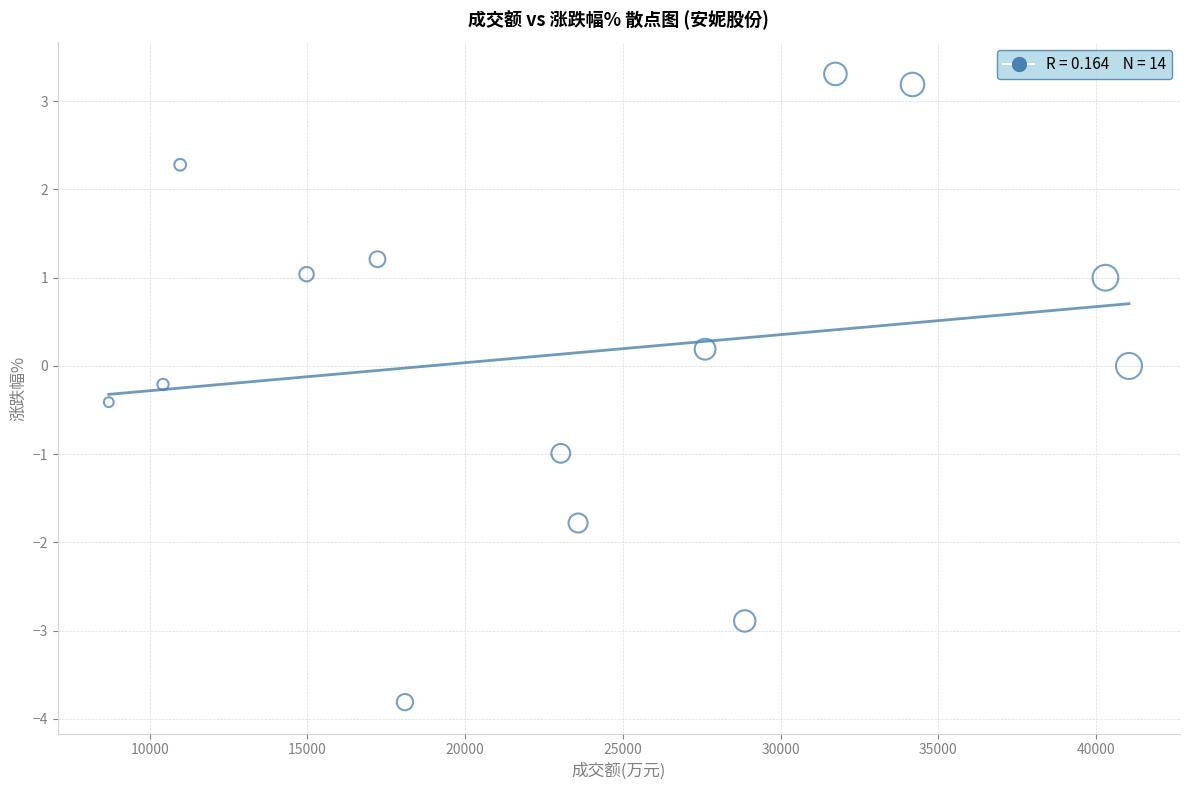

List the coordinates of all points as (X, Y) pairs, reading left to right.

(8699.0, -0.4)  (10419.0, -0.2)  (10963.0, 2.3)  (14970.0, 1.0)  (17219.0, 1.2)  (18090.0, -3.8)  (23032.0, -1.0)  (23581.0, -1.8)  (27608.0, 0.2)  (28865.0, -2.9)  (31741.0, 3.3)  (34185.0, 3.2)  (40302.0, 1.0)  (41050.0, 0.0)